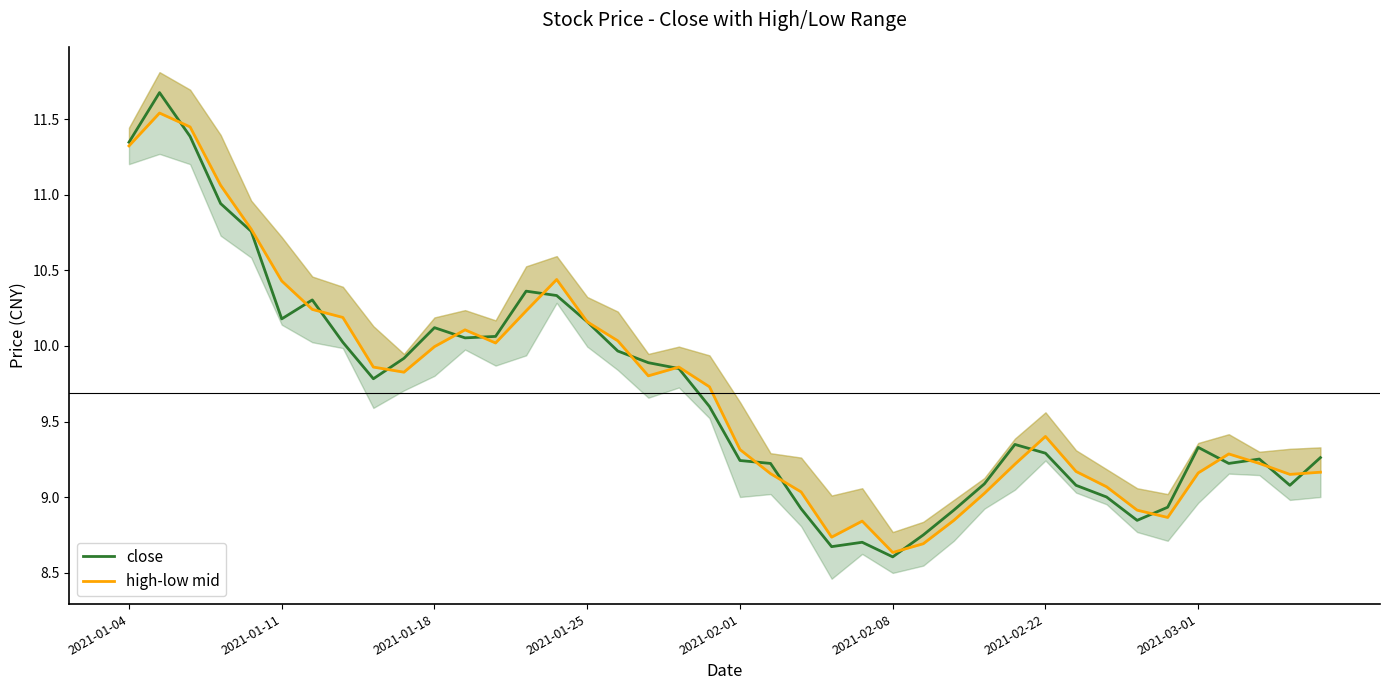

What is the minimum value for close?

8.6